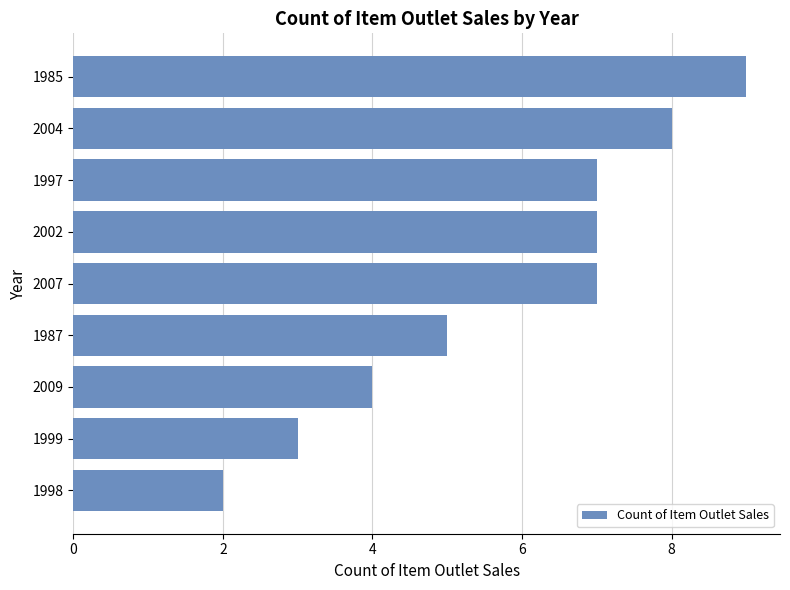

True or false: the data shows 2 at 1998.

True